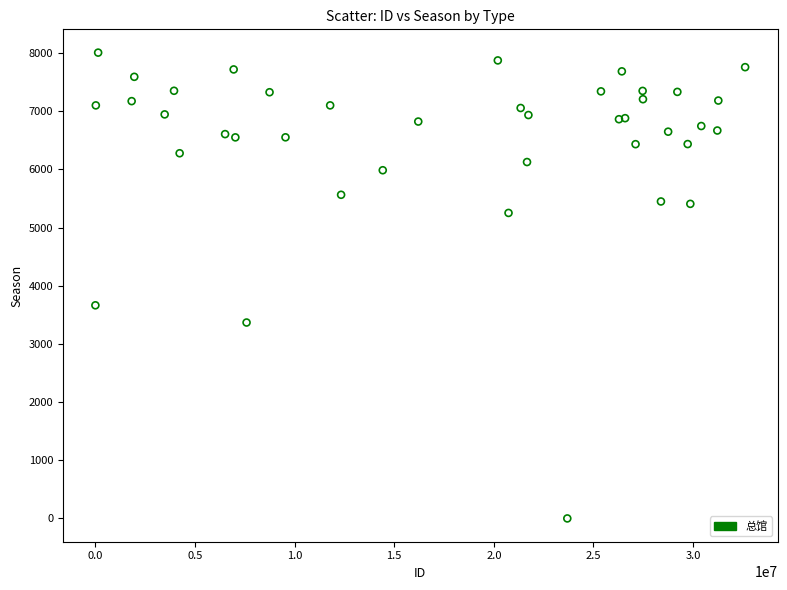

What Y value in the scatter plot is closest to 4004?

3664